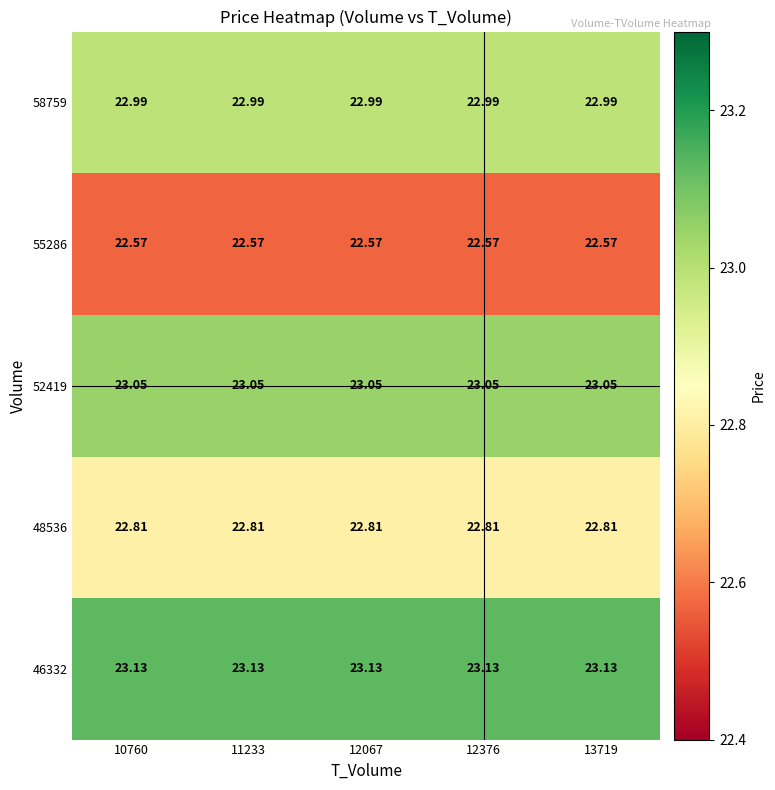

Is the value of 46332 at 11233 greater than the value of 52419 at 12067?

Yes